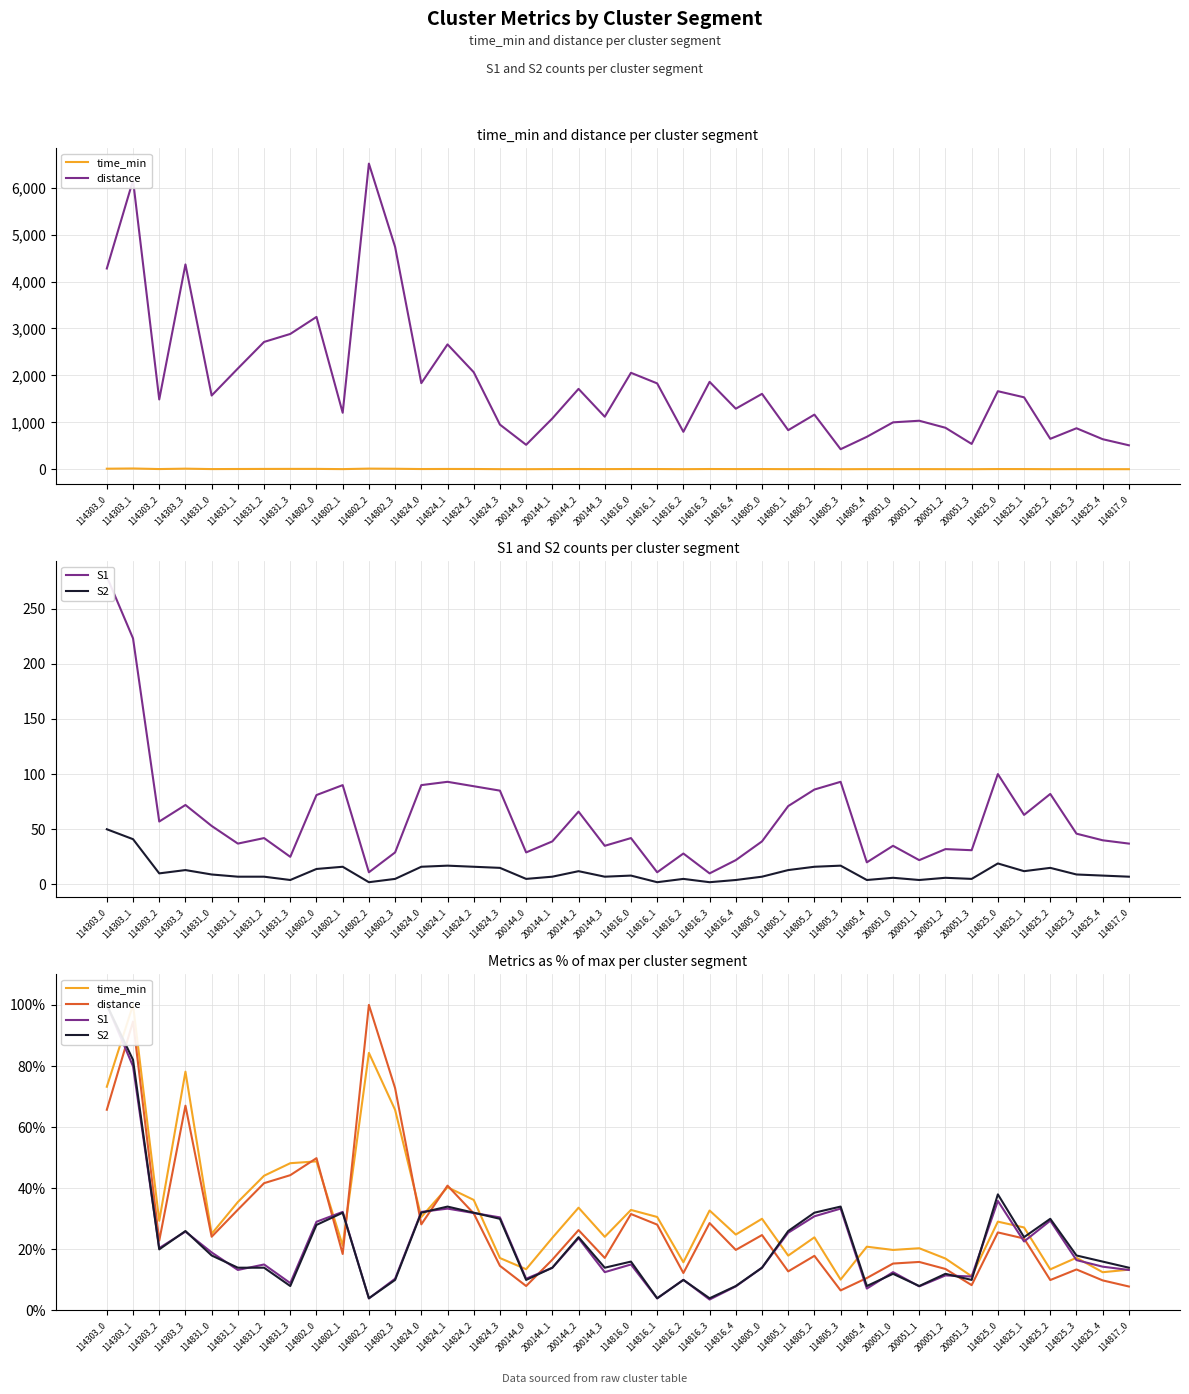

True or false: time_min has more than 2 points higher than both neighbors.

True